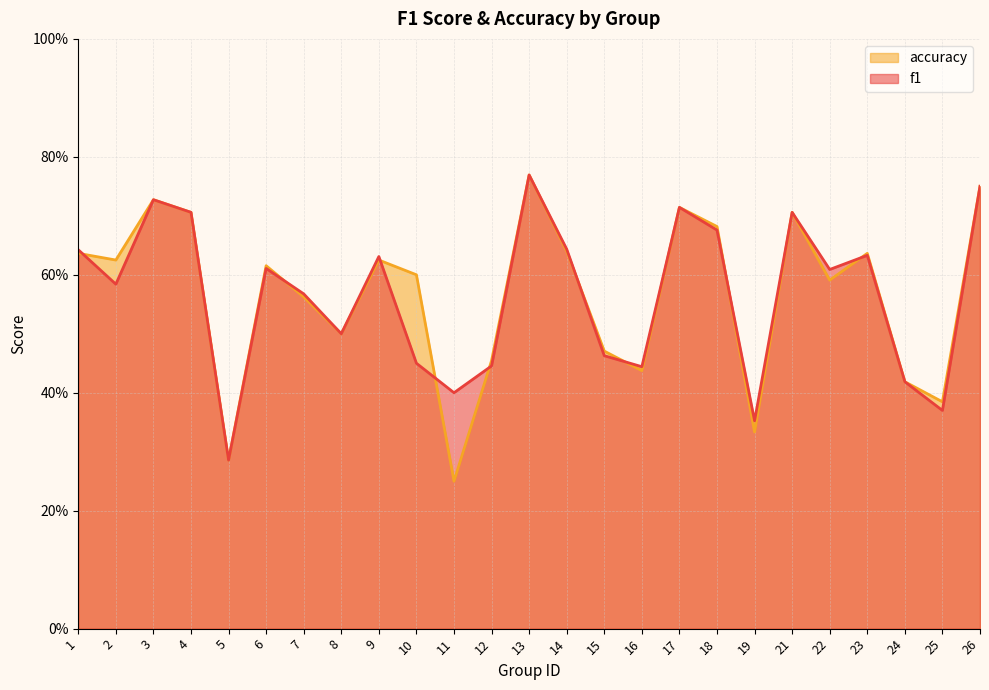

How many lines are shown in the chart?

2